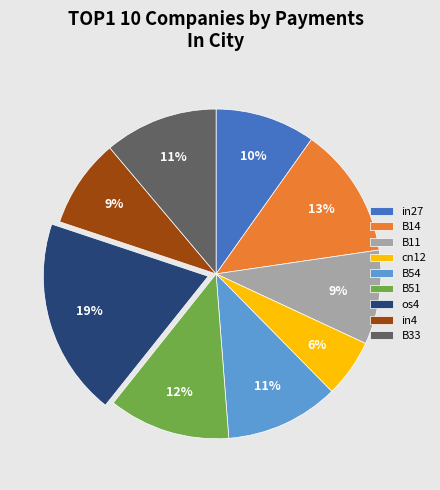

The in4 slice represents 3% of the pie. True or false?

False